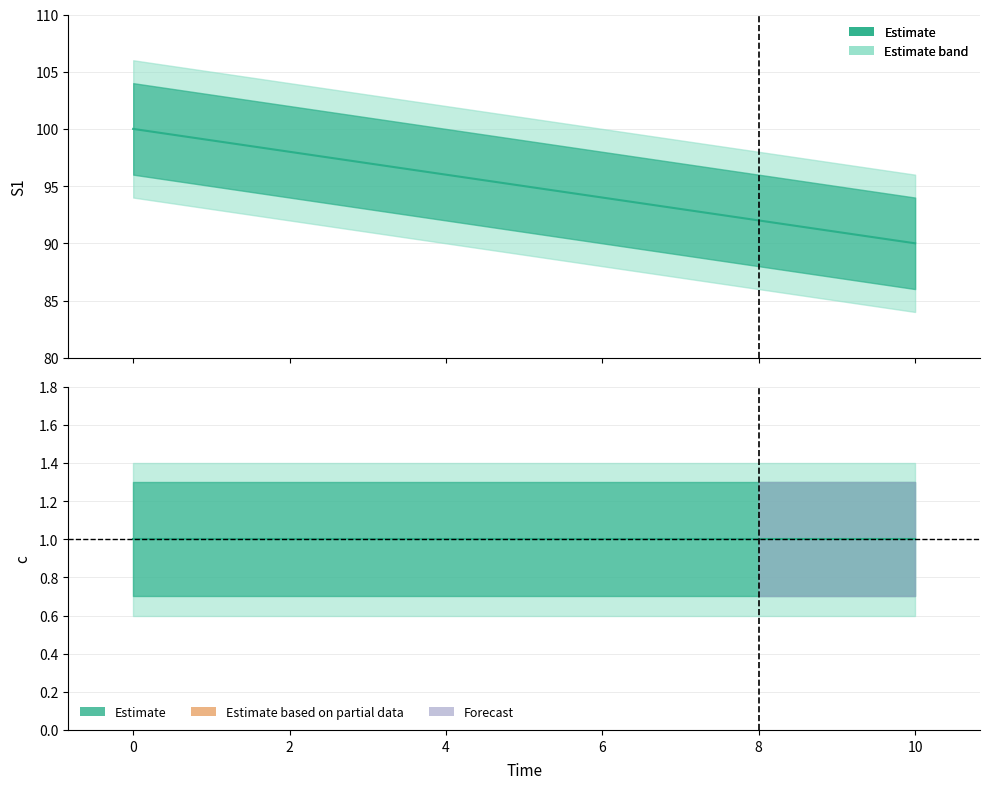

What is the difference between the maximum and minimum values?

10